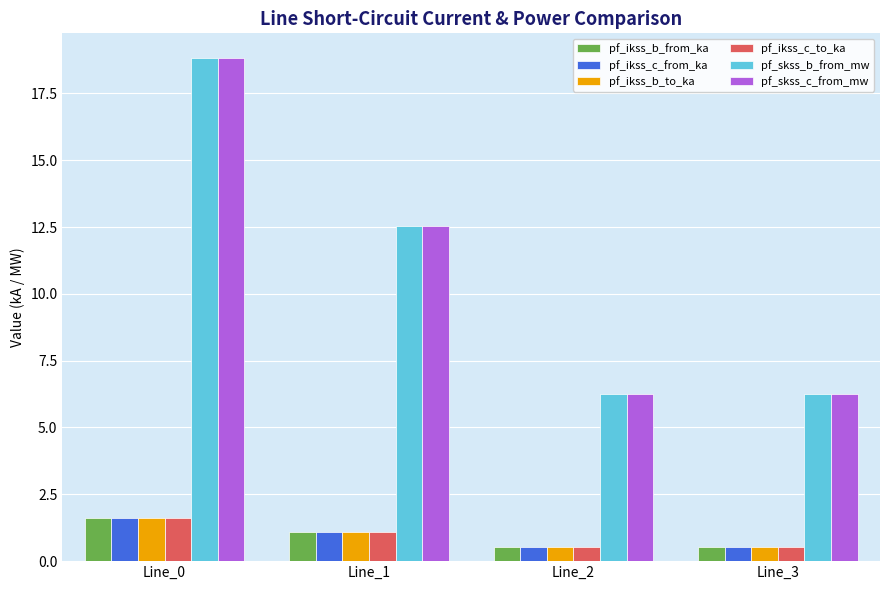

Is the value of pf_ikss_c_to_ka at Line_2 greater than the value of pf_skss_b_from_mw at Line_3?

No